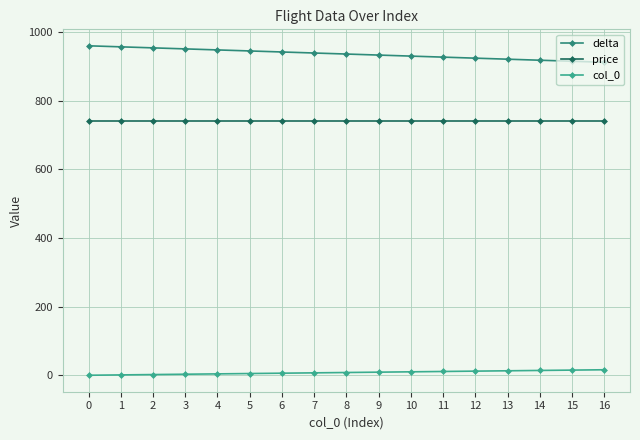

What is the average value of the price series?

740